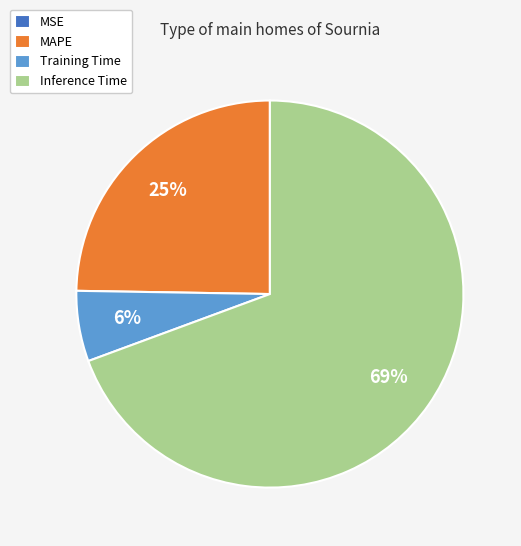

True or false: Training Time accounts for 1% of the total.

False